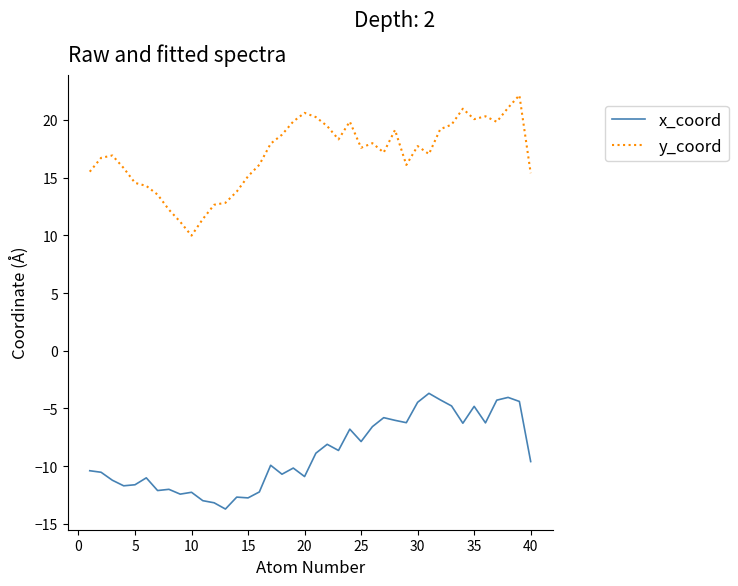

How many series are shown in this chart?

2